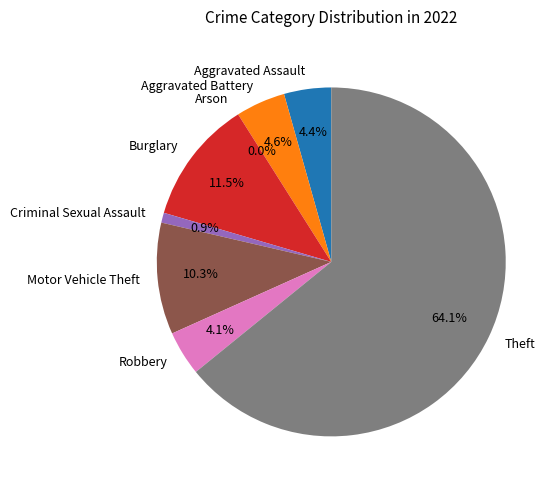

How many segments does this pie chart have?

8